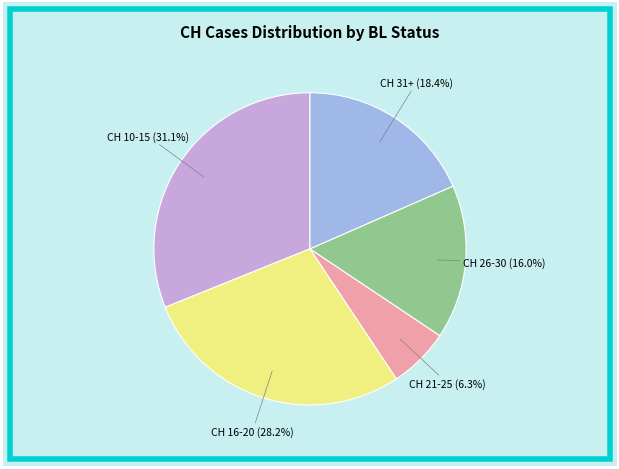

Which has a higher value, CH 31+ or CH 16-20?

CH 16-20